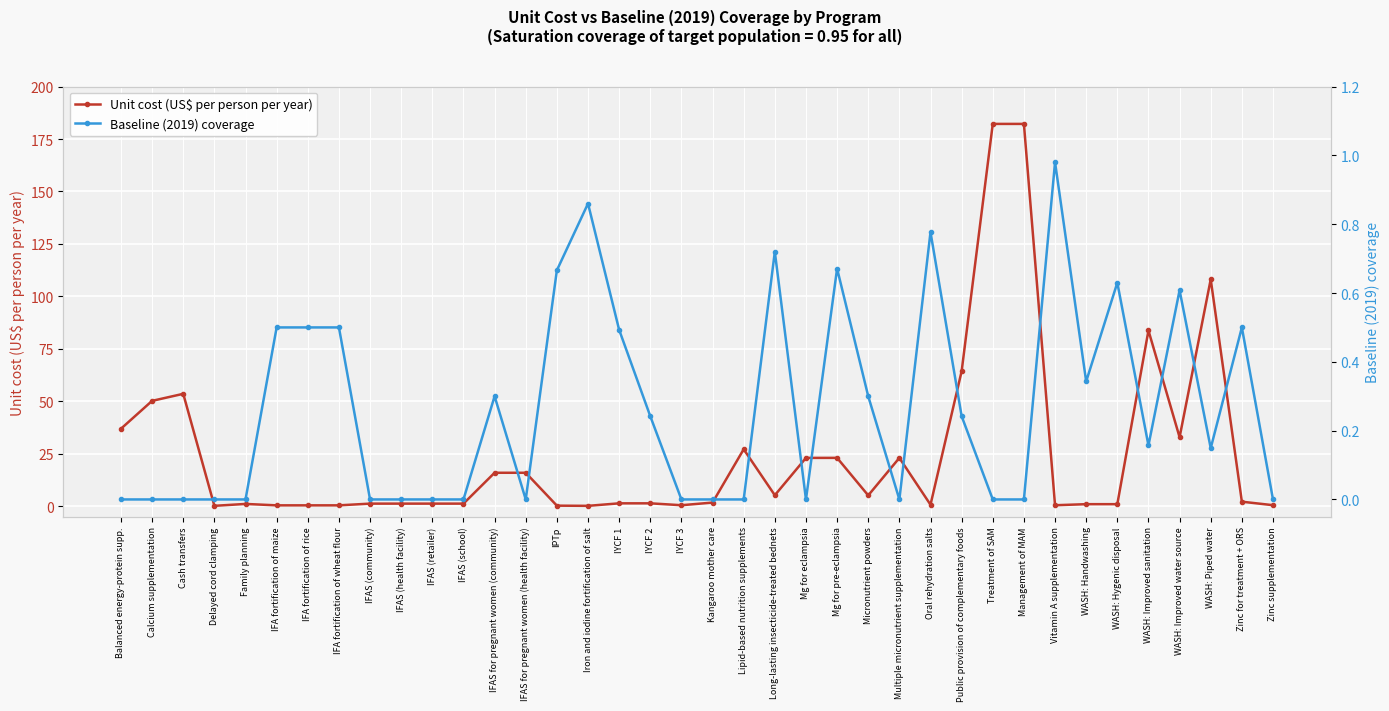

How many intersections are there between Unit cost (US$ per person per year) and Baseline (2019) coverage?

8